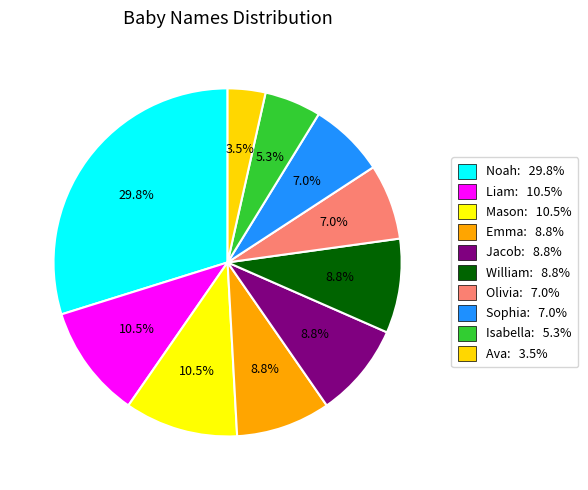

True or false: Noah accounts for 30% of the total.

True